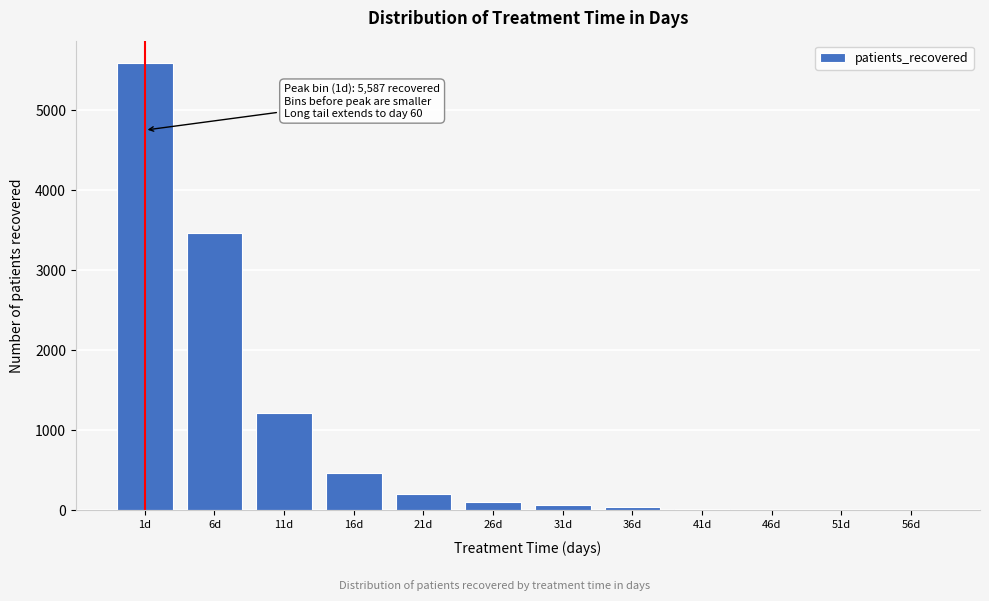

Which has a higher value, 6d or 11d?

6d